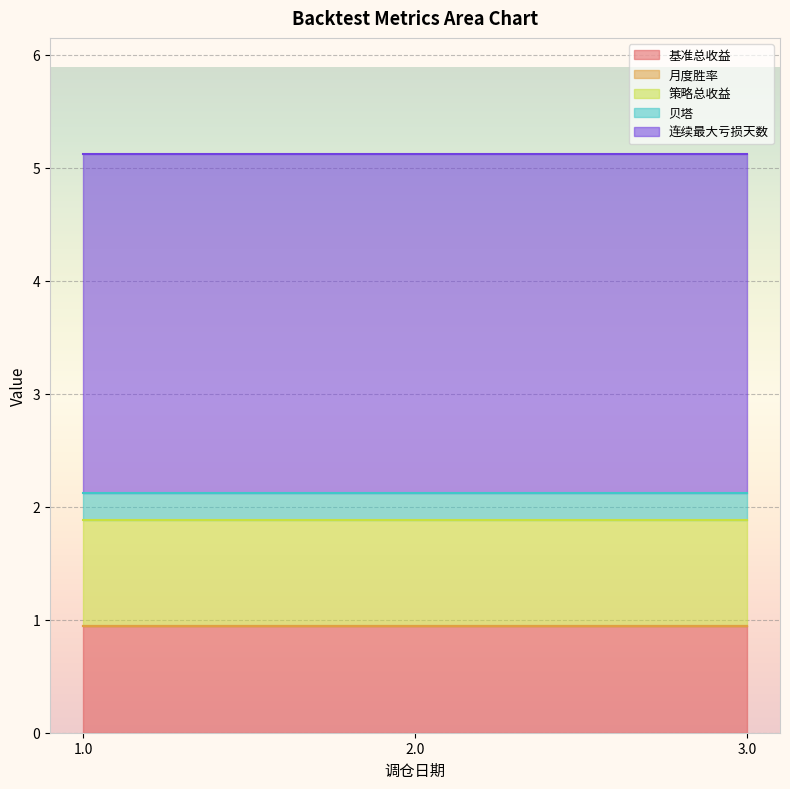

What is the total value across all series at 2.0?

5.1